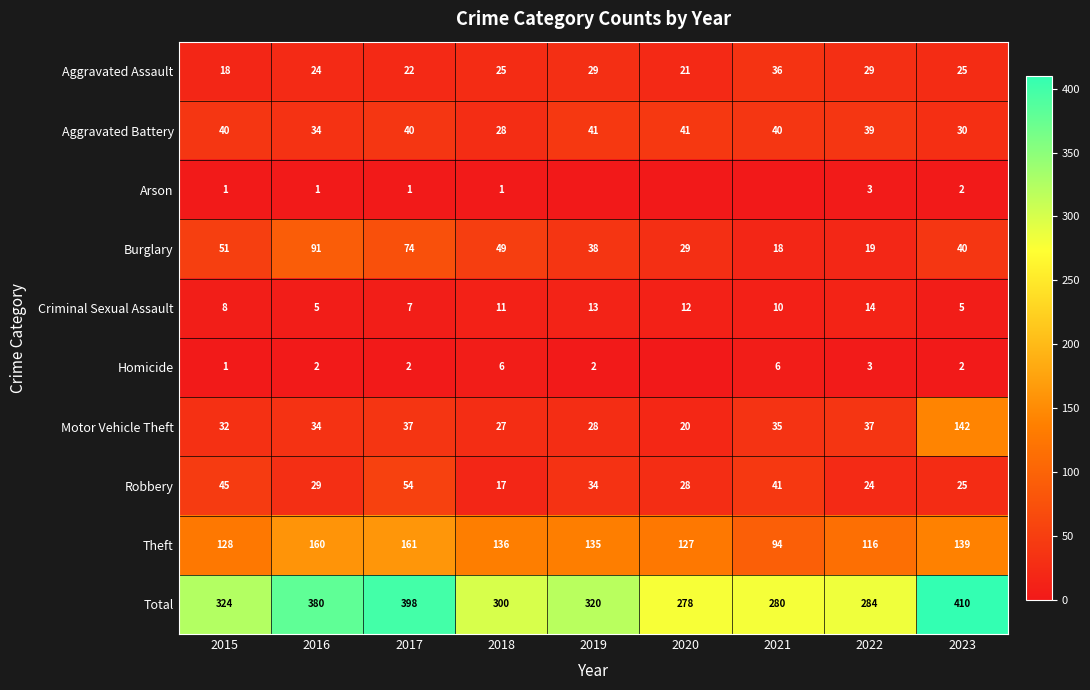

The Aggravated Battery series shows 9 at 2017. True or false?

False